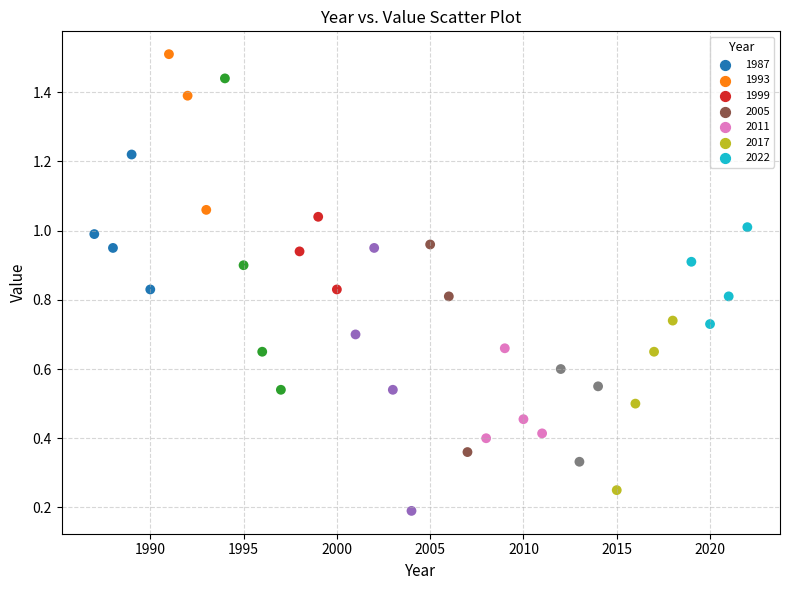

What is the range of X values (max minus min)?

35.0